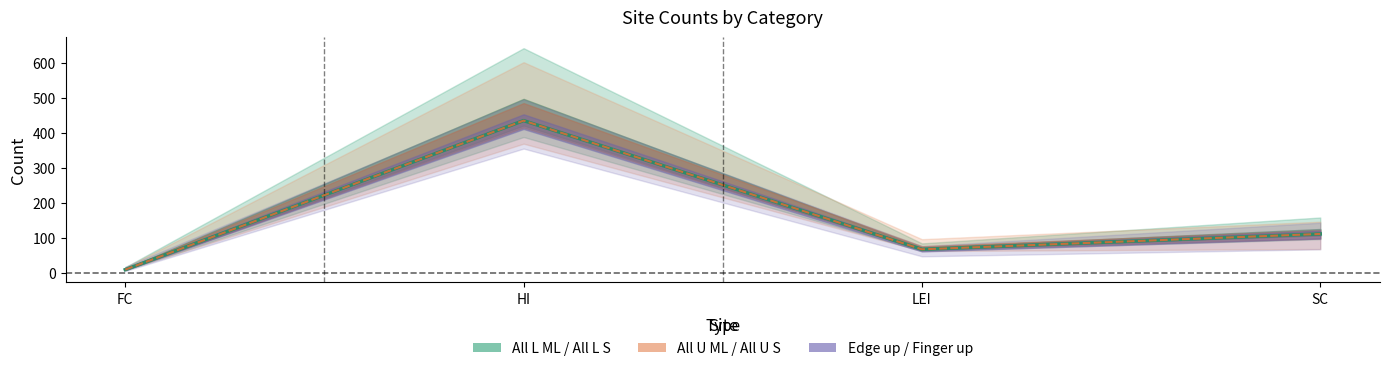

What is the label of the 4th point from the right?

FC